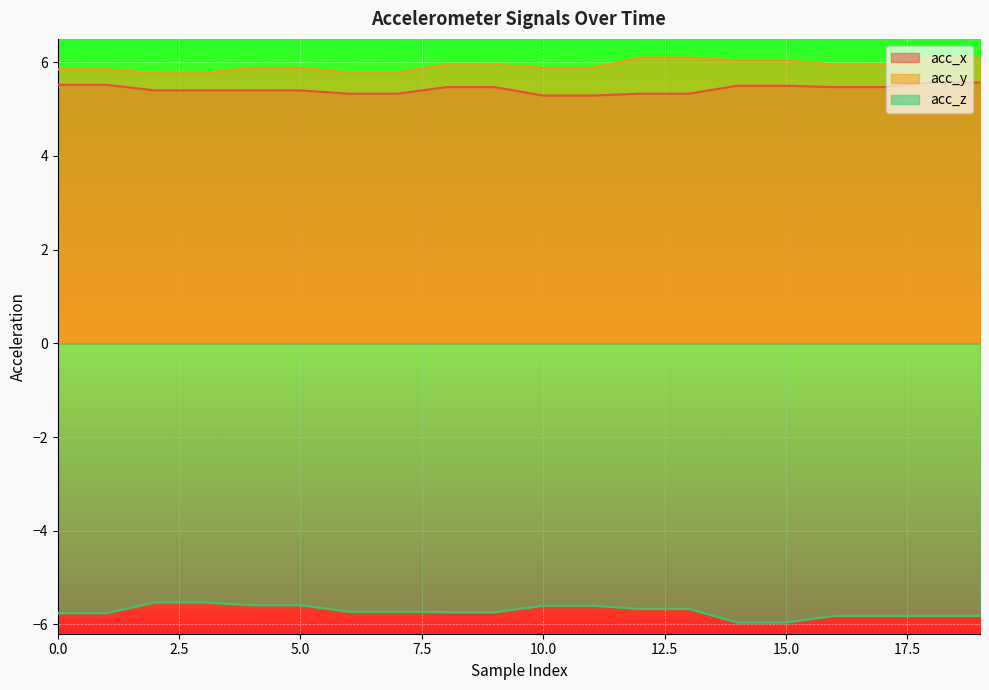

True or false: acc_z has a value of -5.7 at 8.

True